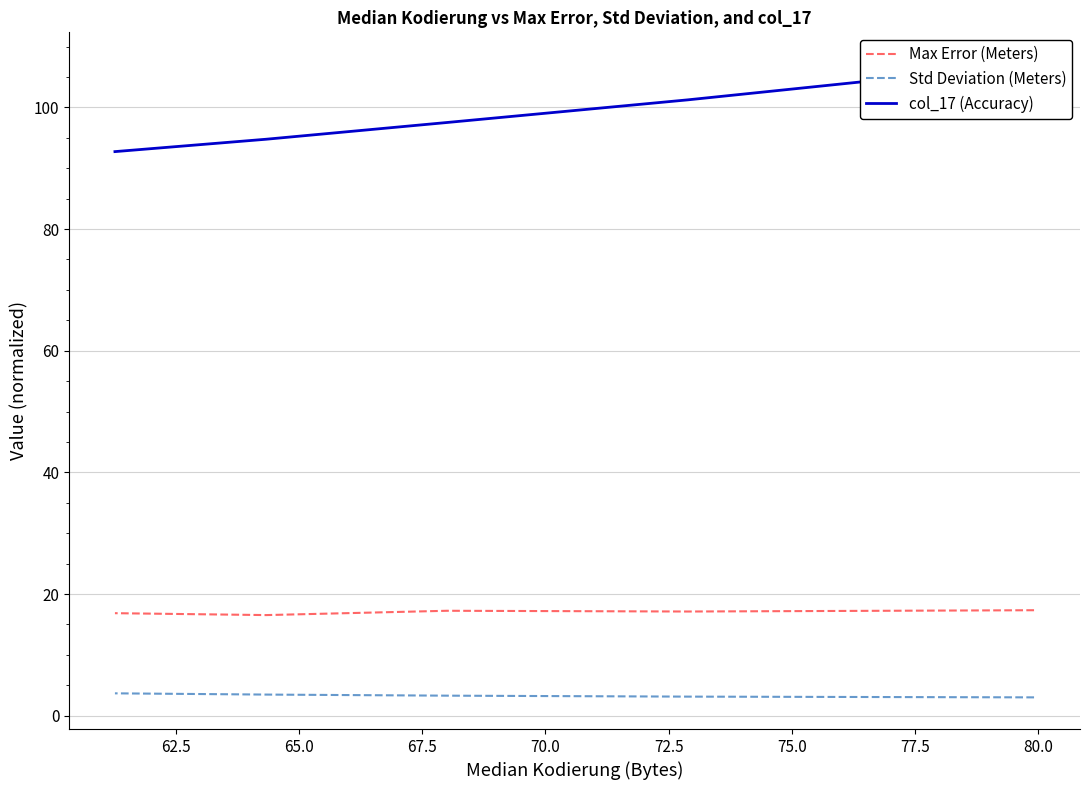

Which series has the largest total across all categories?

col_17 (Accuracy)